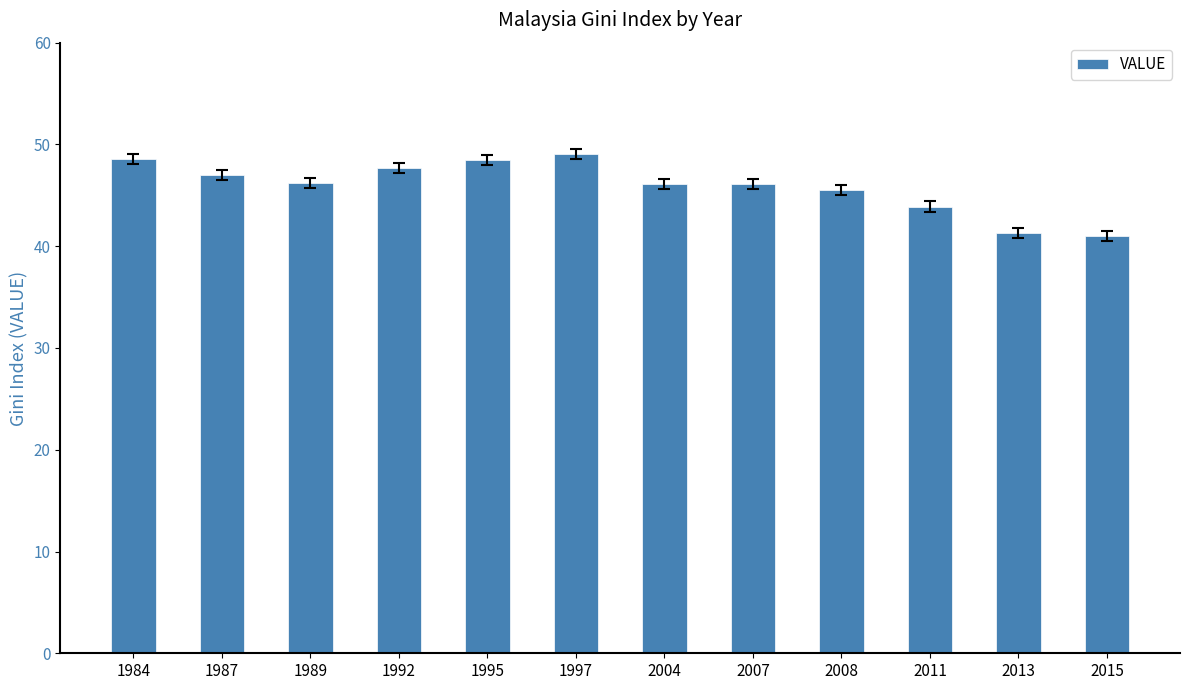

How many data points does each series have?

12